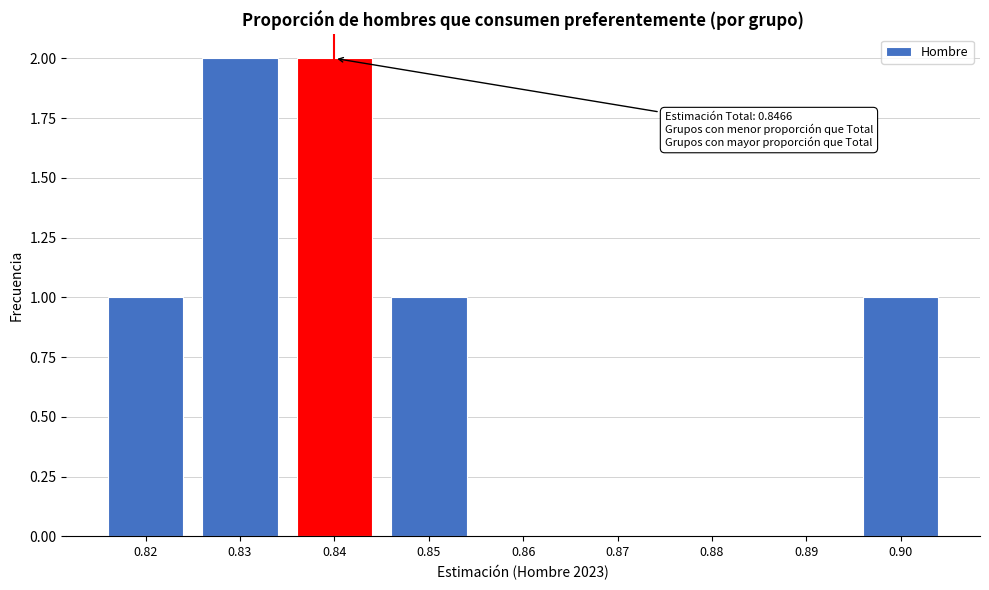

Reading left to right, what are all the values shown in this chart?

0.82=1	0.83=2	0.84=2	0.85=1	0.86=0	0.87=0	0.88=0	0.89=0	0.90=1